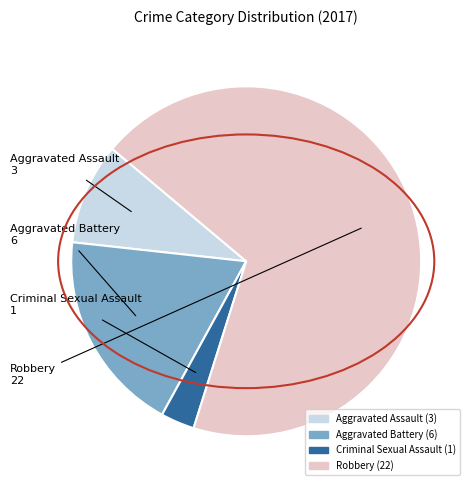

True or false: Aggravated Battery accounts for 9% of the total.

False